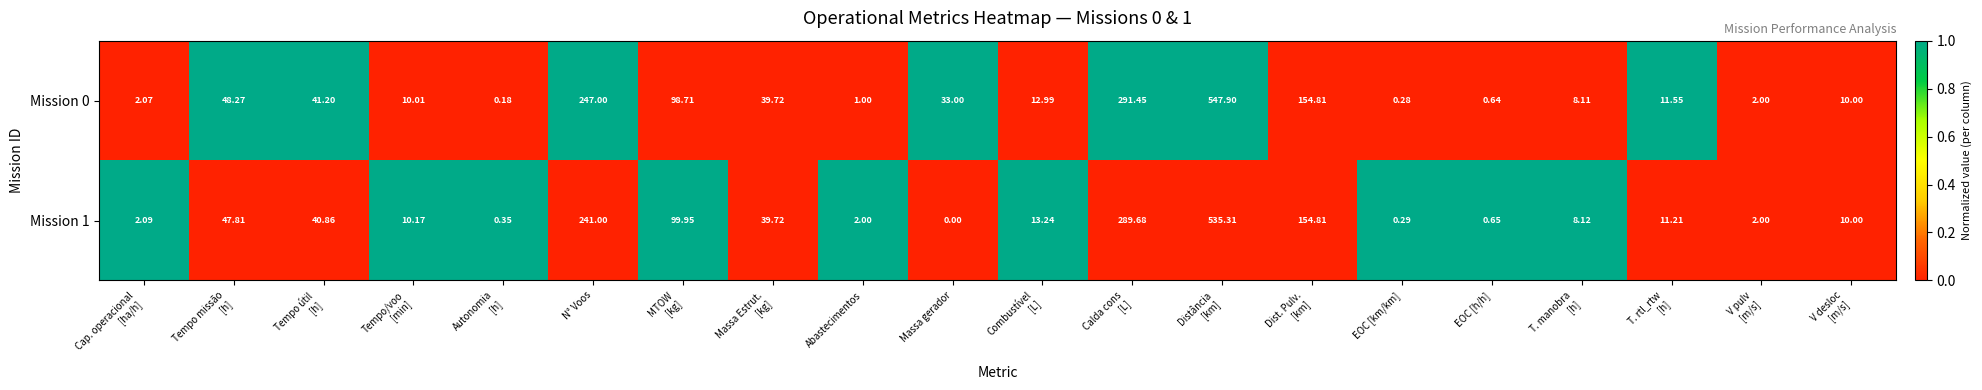

At which category does the chart reach its minimum across all series?

Massa gerador